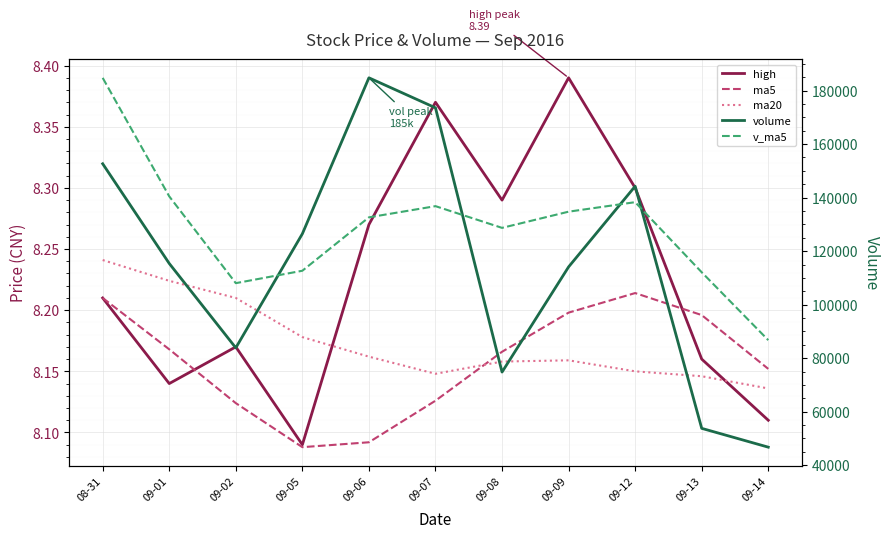

List the labels in order of high value, smallest first.

09-05, 09-14, 09-01, 09-13, 09-02, 08-31, 09-06, 09-08, 09-12, 09-07, 09-09